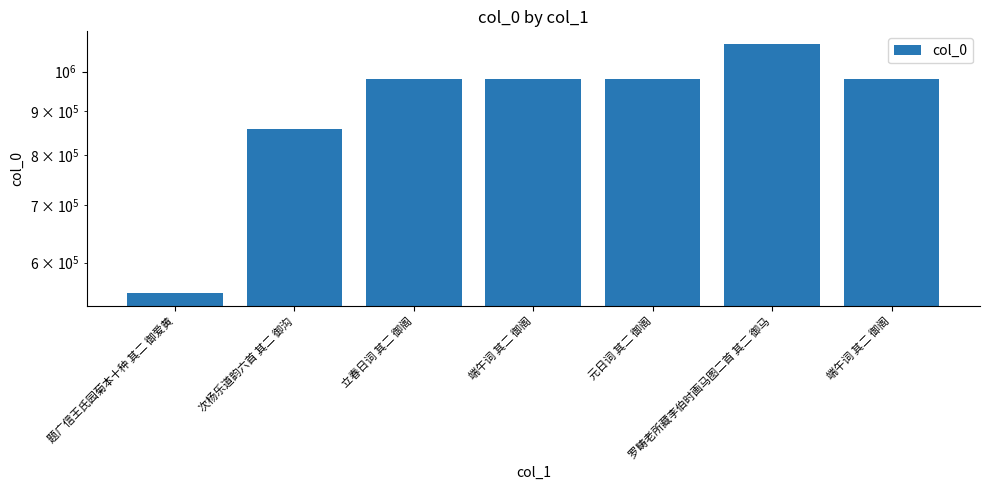

Count the number of data series in this chart.

1